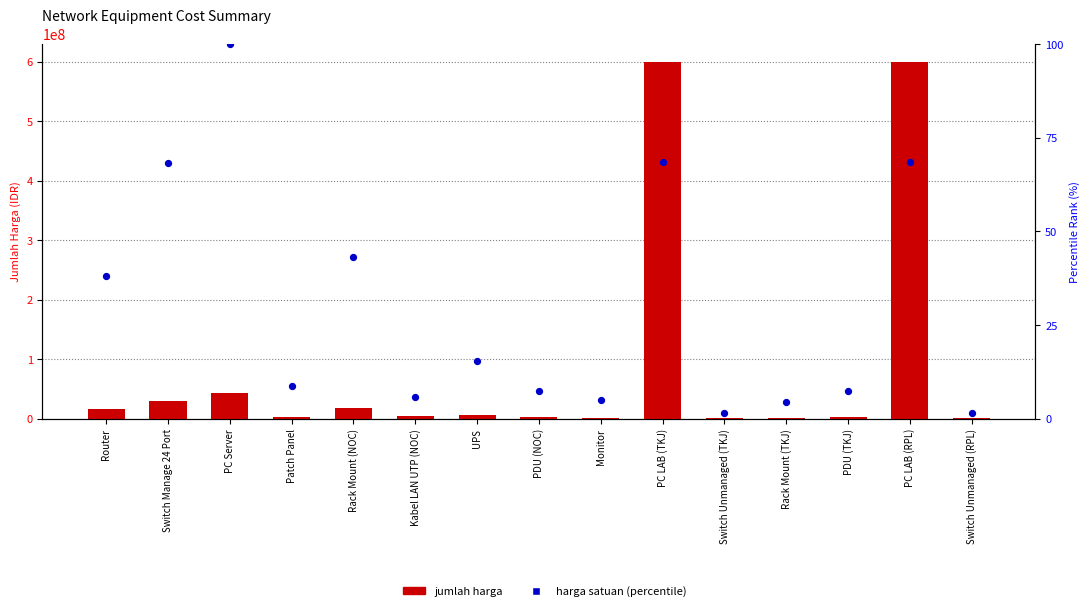

At how many categories does at least one series exceed 16805308?

5